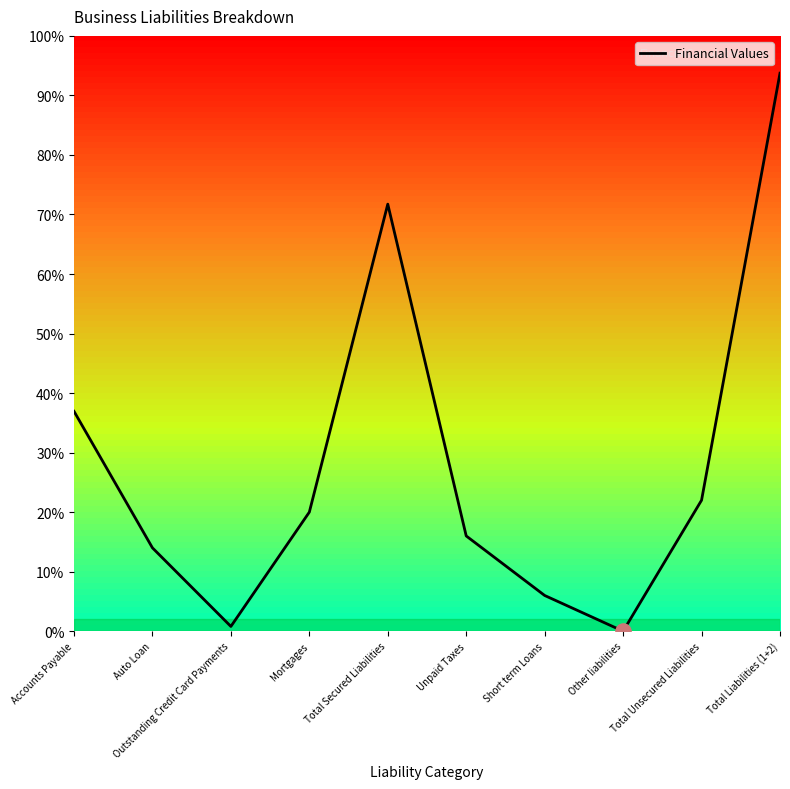

Is this an area chart (filled region under the line)?

No